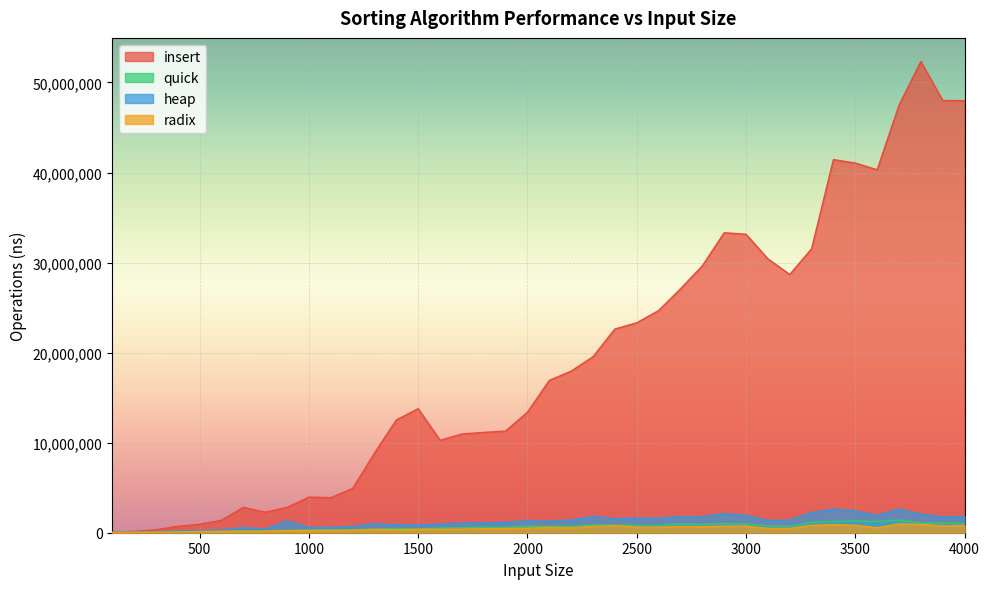

How many lines are shown in the chart?

4